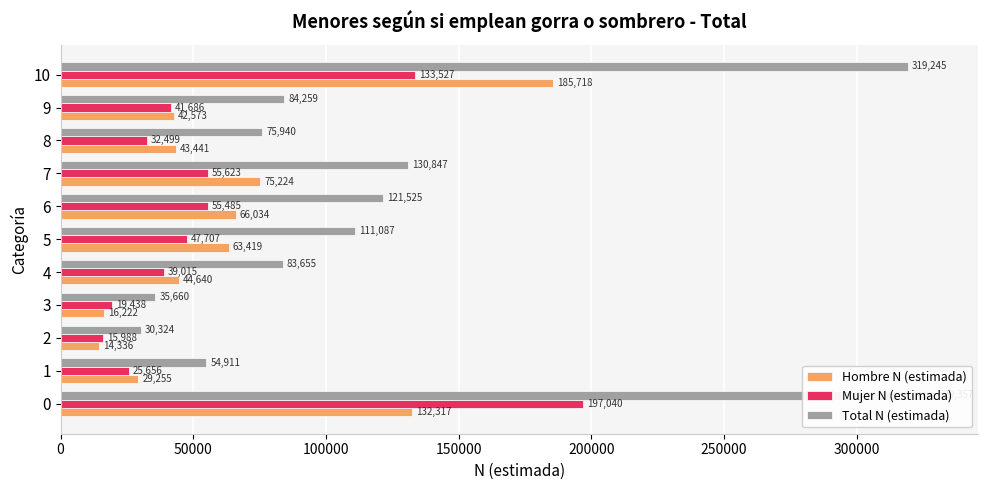

What is the difference between the maximum and minimum values in the Total N (estimada) series?

299033